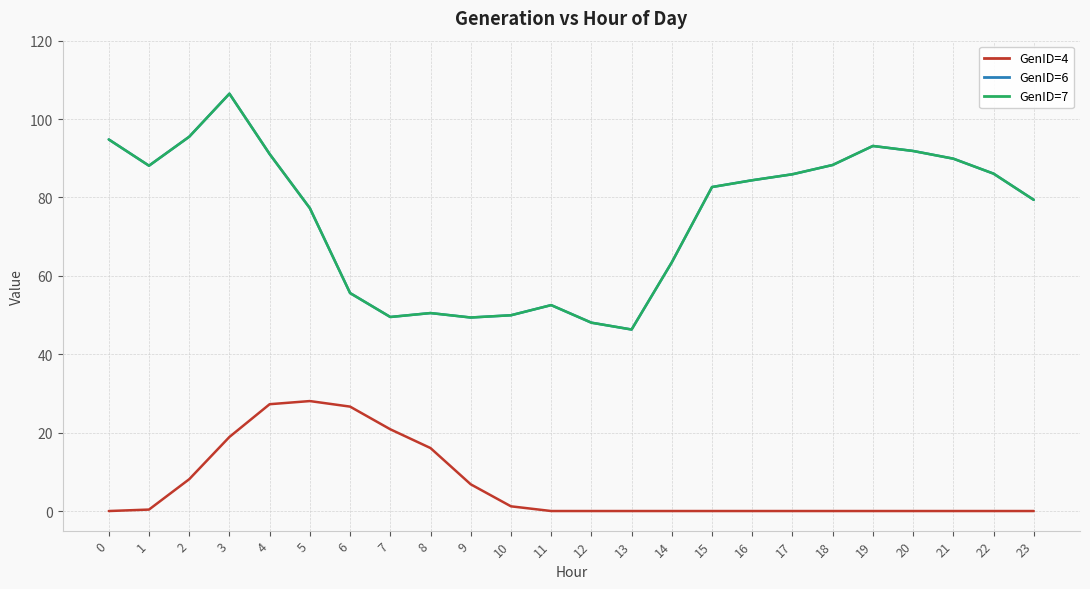

What is the sum of all GenID=6 values?

1800.1